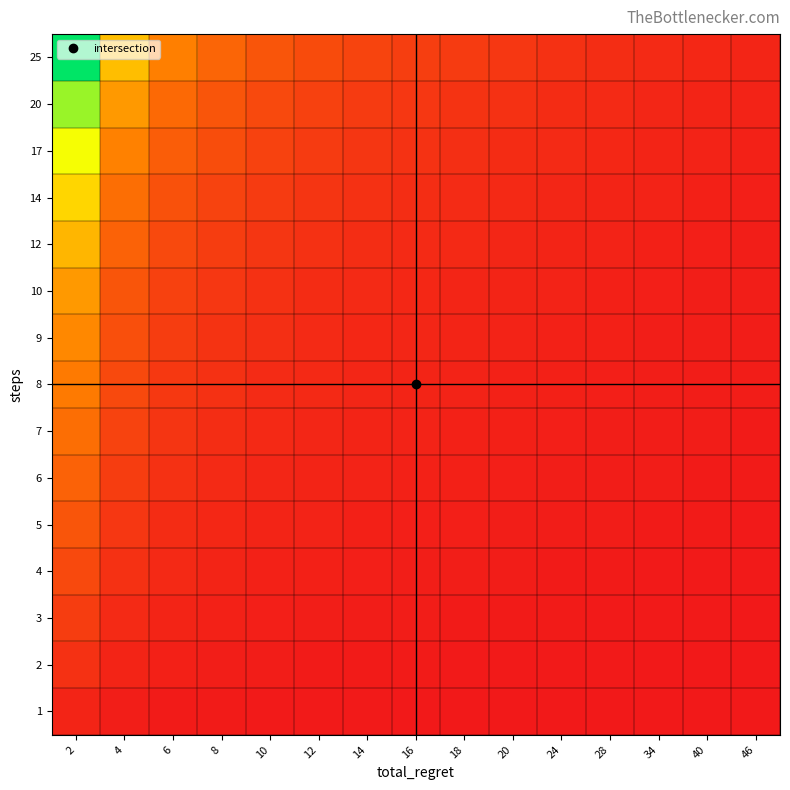

Reading left to right, list all the values displayed in this chart.

1: 2=0.5	4=0.2	6=0.2	8=0.1	10=0.1	12=0.1	14=0.1	16=0.1	18=0.1	20=0.1	24=0.0	28=0.0	34=0.0	40=0.0	46=0.0
2: 2=1.0	4=0.5	6=0.3	8=0.2	10=0.2	12=0.2	14=0.1	16=0.1	18=0.1	20=0.1	24=0.1	28=0.1	34=0.1	40=0.1	46=0.0
3: 2=1.5	4=0.8	6=0.5	8=0.4	10=0.3	12=0.2	14=0.2	16=0.2	18=0.2	20=0.1	24=0.1	28=0.1	34=0.1	40=0.1	46=0.1
4: 2=2.0	4=1.0	6=0.7	8=0.5	10=0.4	12=0.3	14=0.3	16=0.2	18=0.2	20=0.2	24=0.2	28=0.1	34=0.1	40=0.1	46=0.1
5: 2=2.5	4=1.2	6=0.8	8=0.6	10=0.5	12=0.4	14=0.4	16=0.3	18=0.3	20=0.2	24=0.2	28=0.2	34=0.1	40=0.1	46=0.1
6: 2=3.0	4=1.5	6=1.0	8=0.8	10=0.6	12=0.5	14=0.4	16=0.4	18=0.3	20=0.3	24=0.2	28=0.2	34=0.2	40=0.1	46=0.1
7: 2=3.5	4=1.8	6=1.2	8=0.9	10=0.7	12=0.6	14=0.5	16=0.4	18=0.4	20=0.3	24=0.3	28=0.2	34=0.2	40=0.2	46=0.2
8: 2=4.0	4=2.0	6=1.3	8=1.0	10=0.8	12=0.7	14=0.6	16=0.5	18=0.4	20=0.4	24=0.3	28=0.3	34=0.2	40=0.2	46=0.2
9: 2=4.5	4=2.2	6=1.5	8=1.1	10=0.9	12=0.8	14=0.6	16=0.6	18=0.5	20=0.5	24=0.4	28=0.3	34=0.3	40=0.2	46=0.2
10: 2=5.0	4=2.5	6=1.7	8=1.2	10=1.0	12=0.8	14=0.7	16=0.6	18=0.6	20=0.5	24=0.4	28=0.4	34=0.3	40=0.2	46=0.2
12: 2=6.0	4=3.0	6=2.0	8=1.5	10=1.2	12=1.0	14=0.9	16=0.8	18=0.7	20=0.6	24=0.5	28=0.4	34=0.4	40=0.3	46=0.3
14: 2=7.0	4=3.5	6=2.3	8=1.8	10=1.4	12=1.2	14=1.0	16=0.9	18=0.8	20=0.7	24=0.6	28=0.5	34=0.4	40=0.3	46=0.3
17: 2=8.5	4=4.2	6=2.8	8=2.1	10=1.7	12=1.4	14=1.2	16=1.1	18=0.9	20=0.8	24=0.7	28=0.6	34=0.5	40=0.4	46=0.4
20: 2=10.0	4=5.0	6=3.3	8=2.5	10=2.0	12=1.7	14=1.4	16=1.2	18=1.1	20=1.0	24=0.8	28=0.7	34=0.6	40=0.5	46=0.4
25: 2=12.5	4=6.2	6=4.2	8=3.1	10=2.5	12=2.1	14=1.8	16=1.6	18=1.4	20=1.2	24=1.0	28=0.9	34=0.7	40=0.6	46=0.5